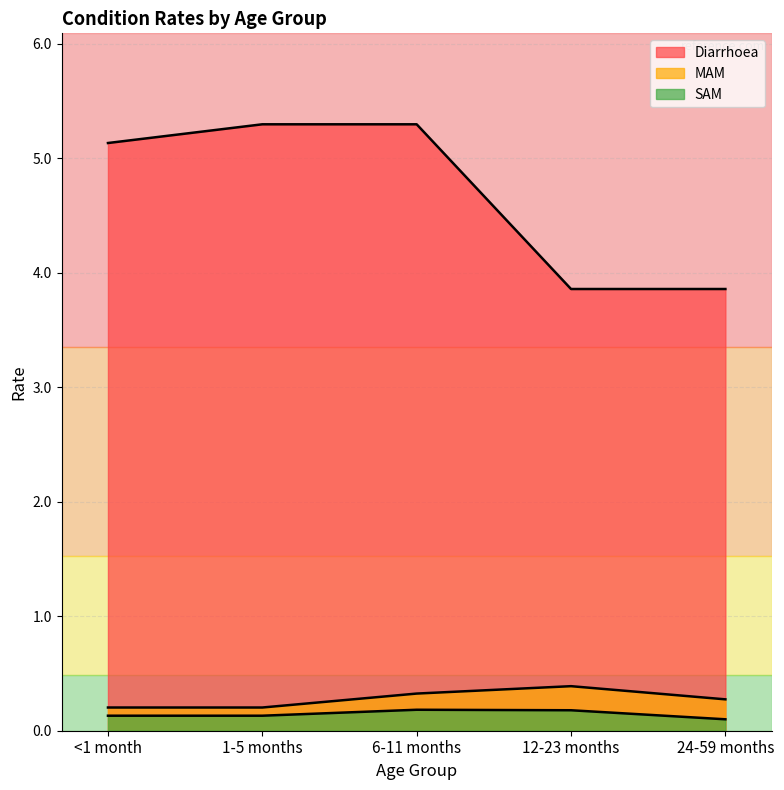

The value of SAM at 24-59 months is 0.0. True or false?

False